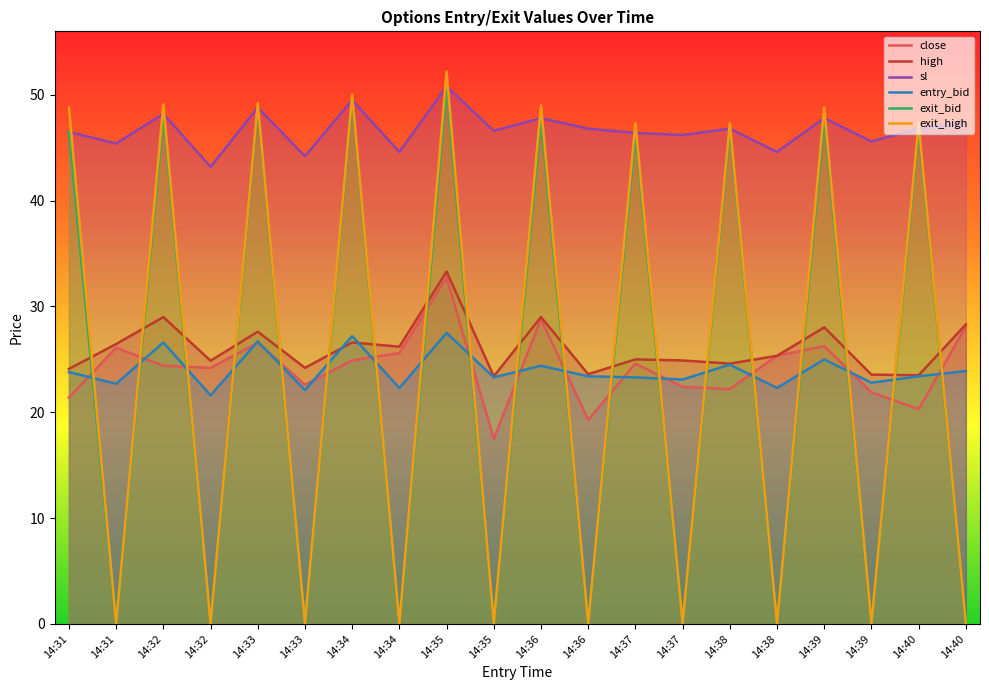

What is the sum of all sl values?

933.9